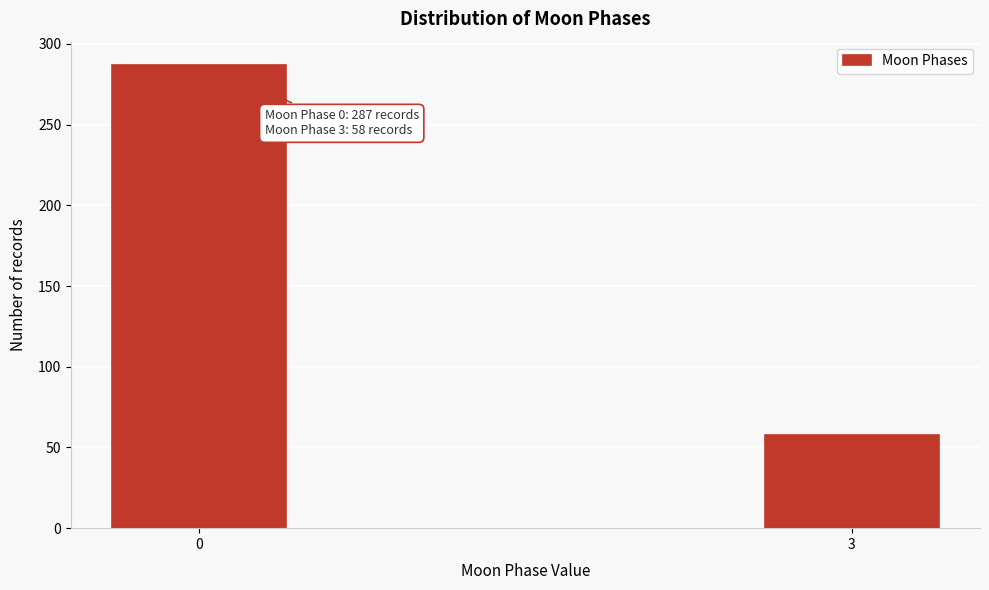

Reading left to right, transcribe all the data shown in this chart.

0=287	3=58